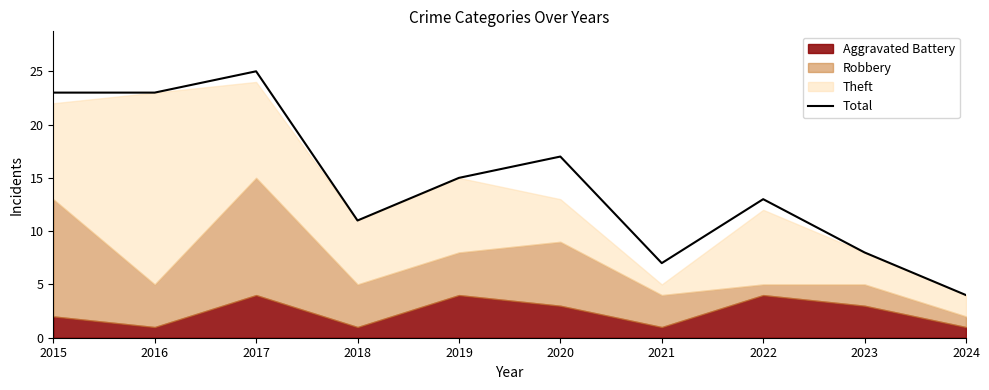

At which category does the chart reach its minimum across all series?

2024